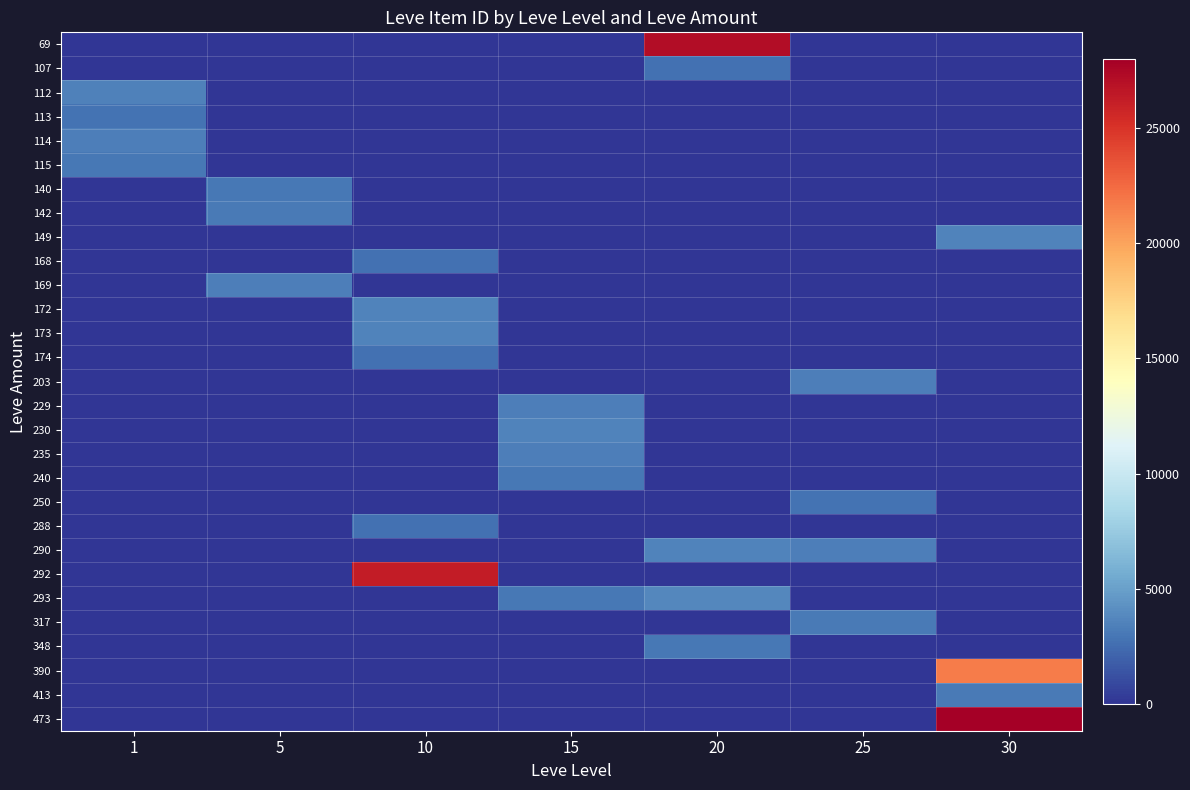

Which series has the widest spread of values?

473